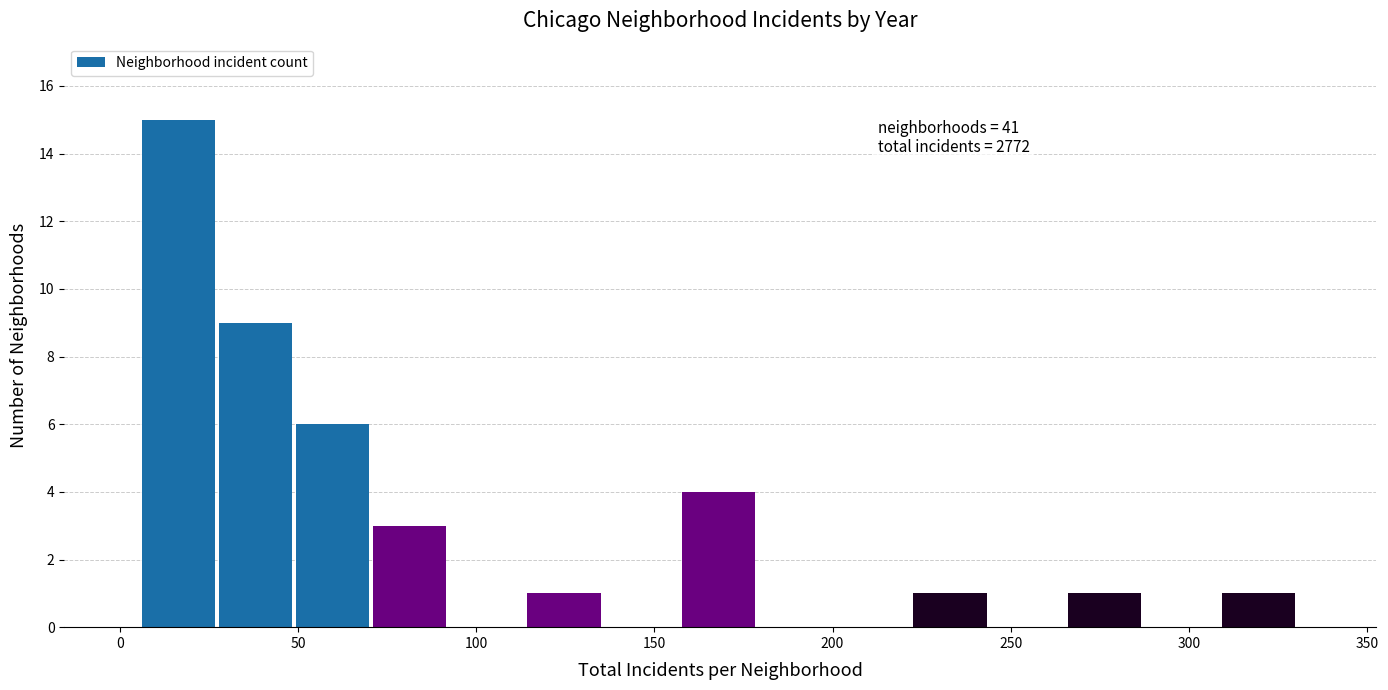

Which range on the x-axis has the tallest bar?

5 to 30